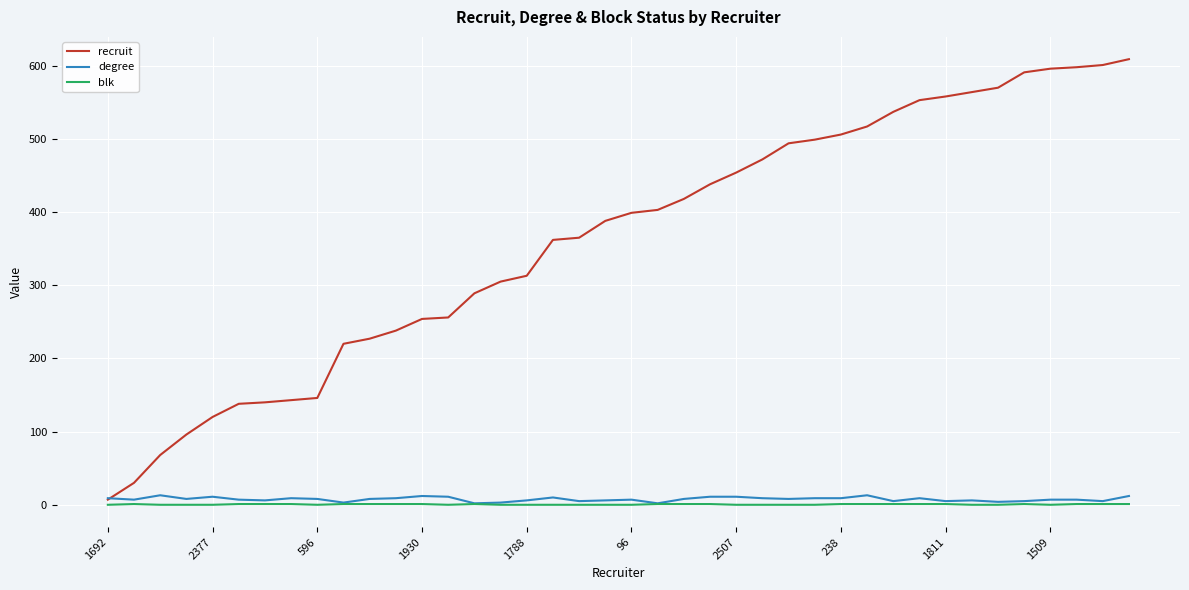

What is the highest value of the recruit series?

609